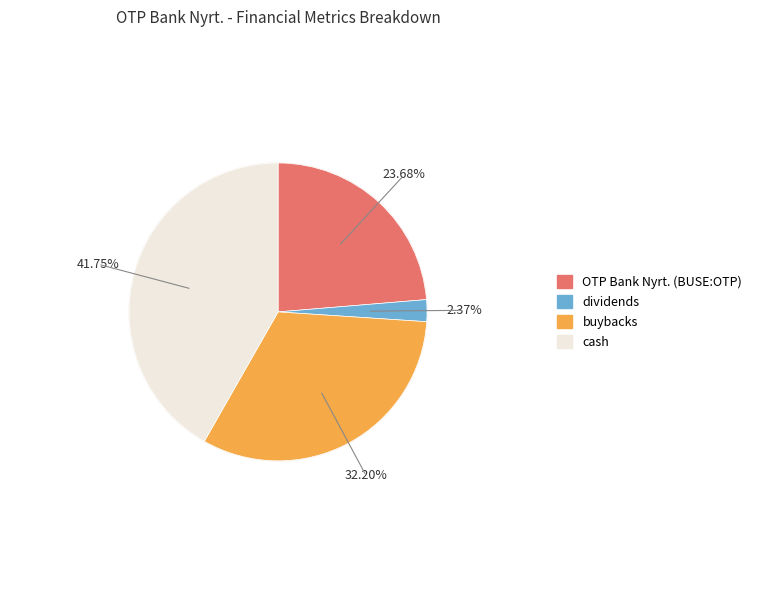

What percentage is the dividends slice, to the nearest percent?

2%